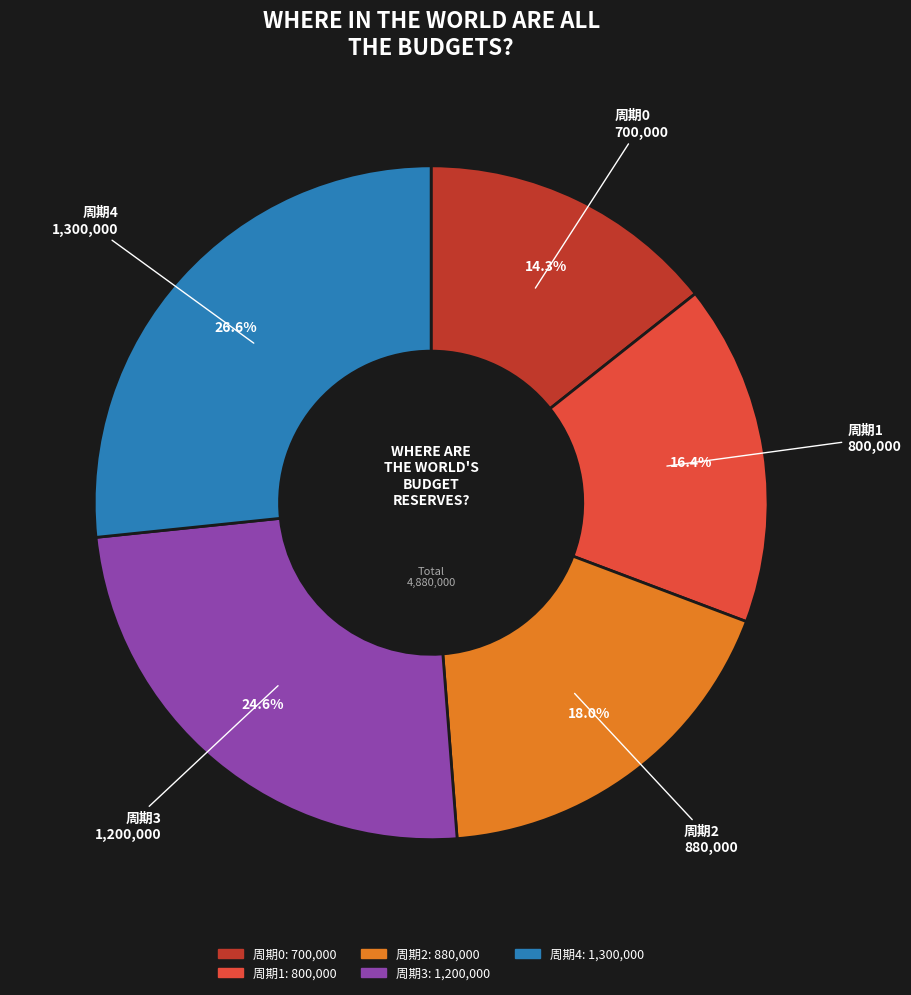

The 周期1 slice represents 16% of the pie. True or false?

True